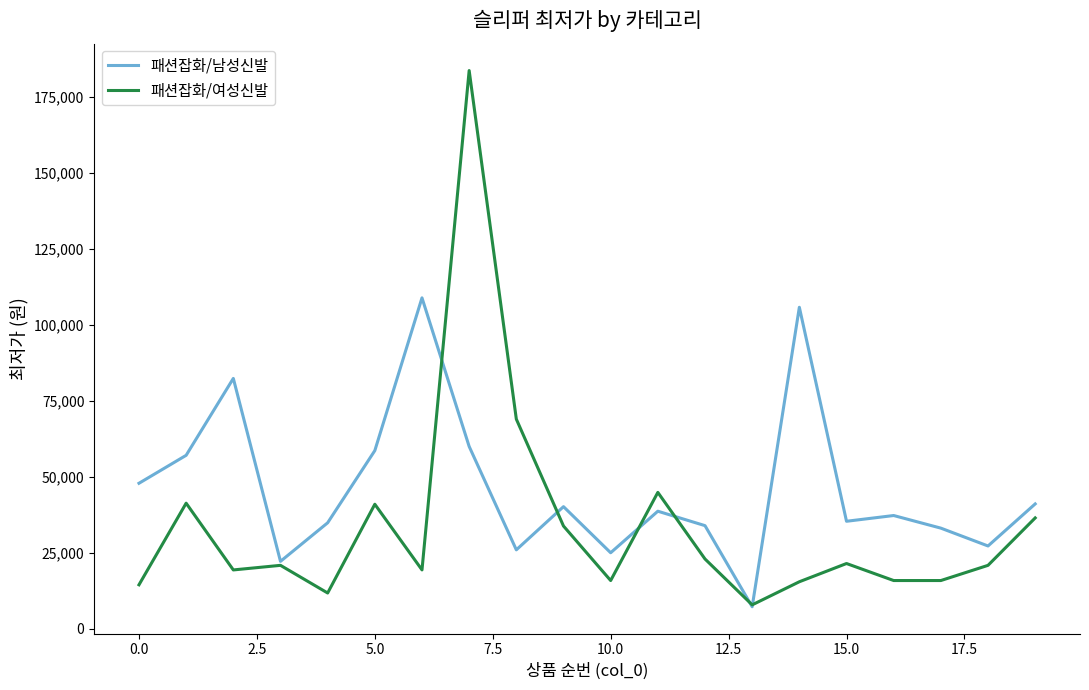

What is the maximum value for 패션잡화/남성신발?

108900